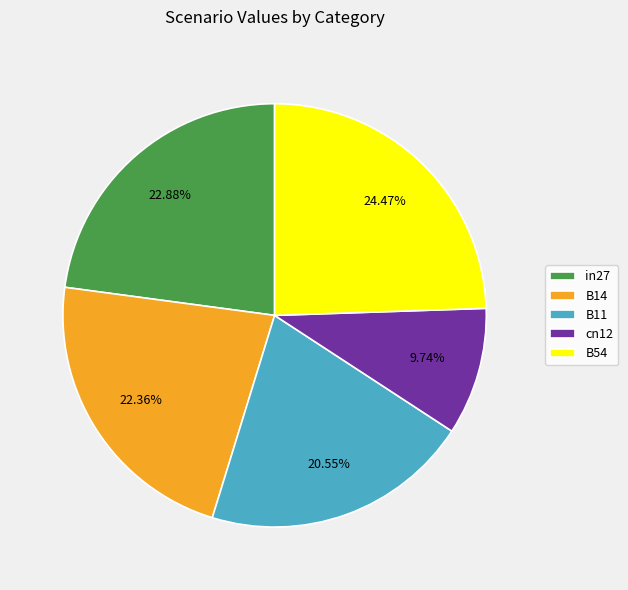

How many segments does this pie chart have?

5